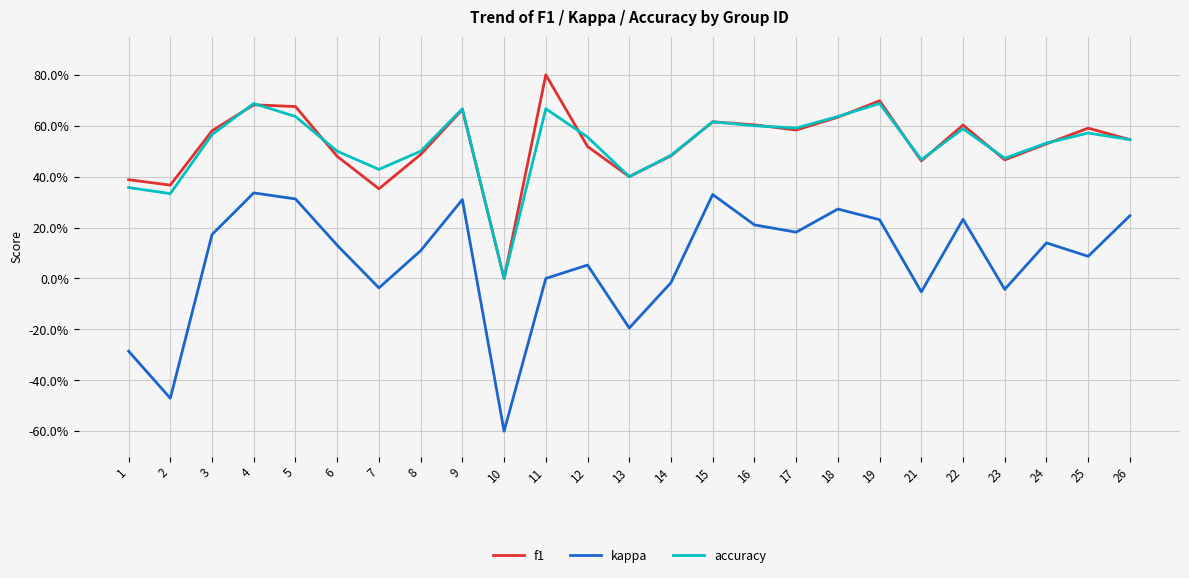

The value of kappa at 15 is 0.3. True or false?

True